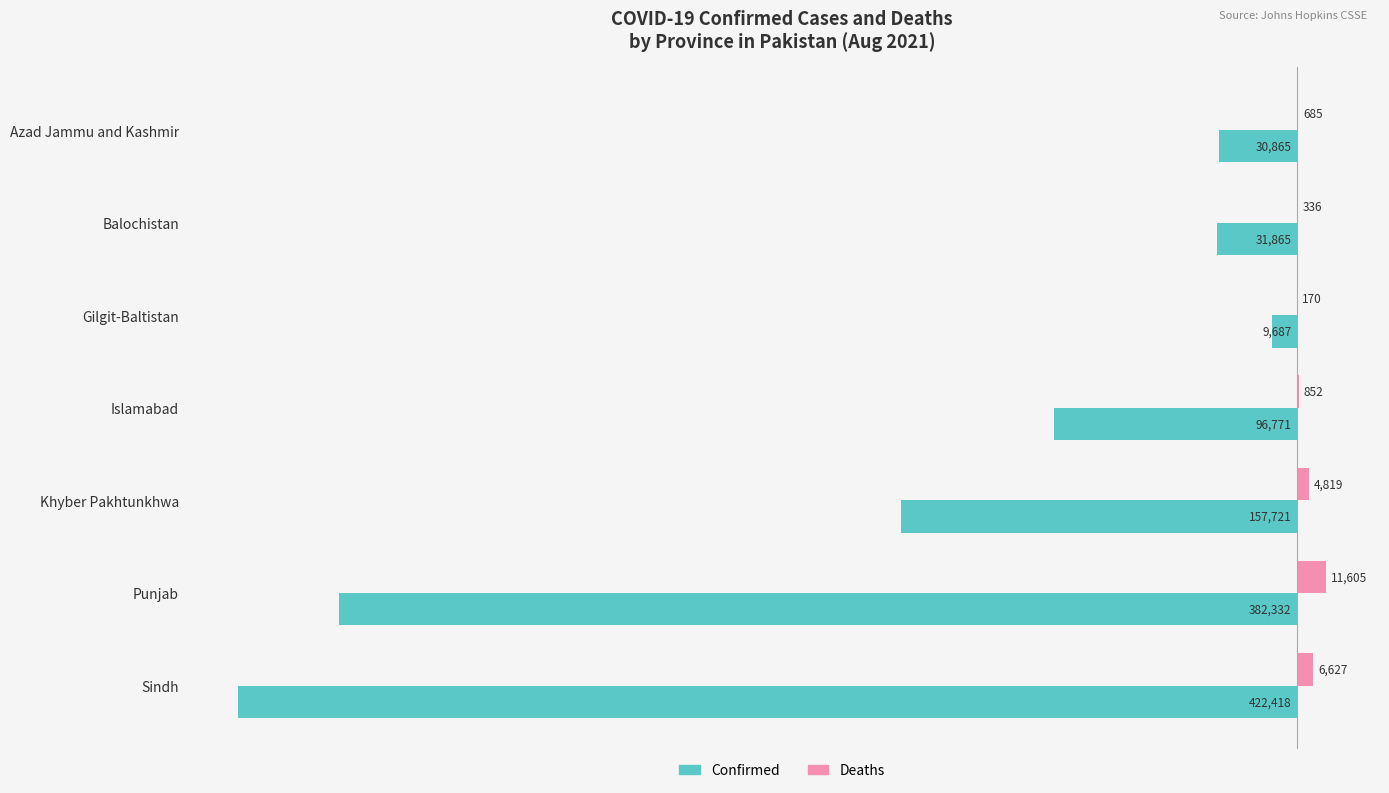

Which series has the largest range (max minus min)?

Confirmed